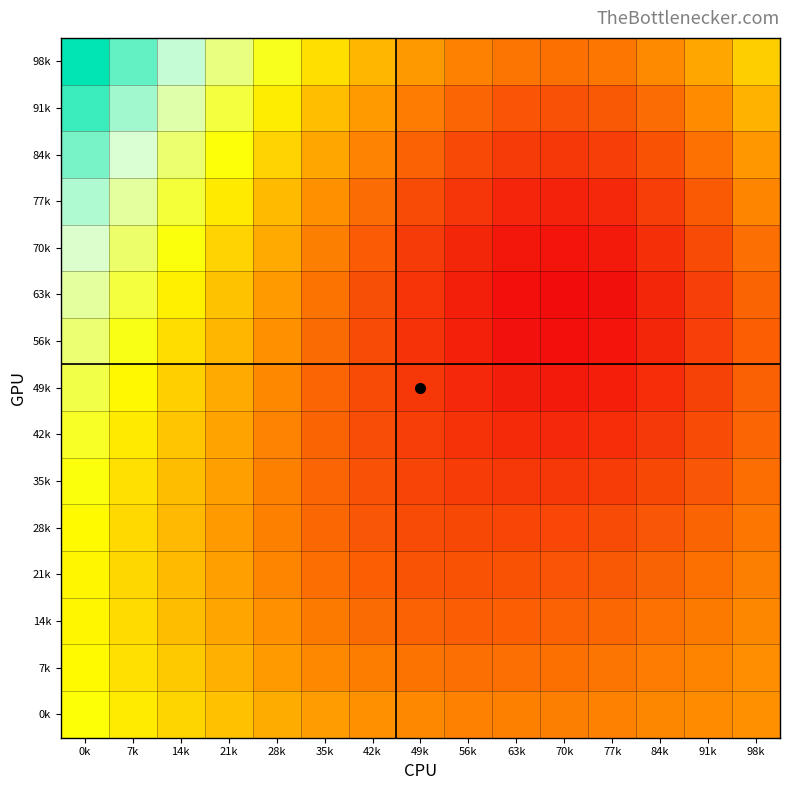

Rank the series by their maximum value, from highest to lowest.

98k, 91k, 84k, 77k, 70k, 63k, 56k, 49k, 42k, 35k, 0k, 28k, 7k, 21k, 14k